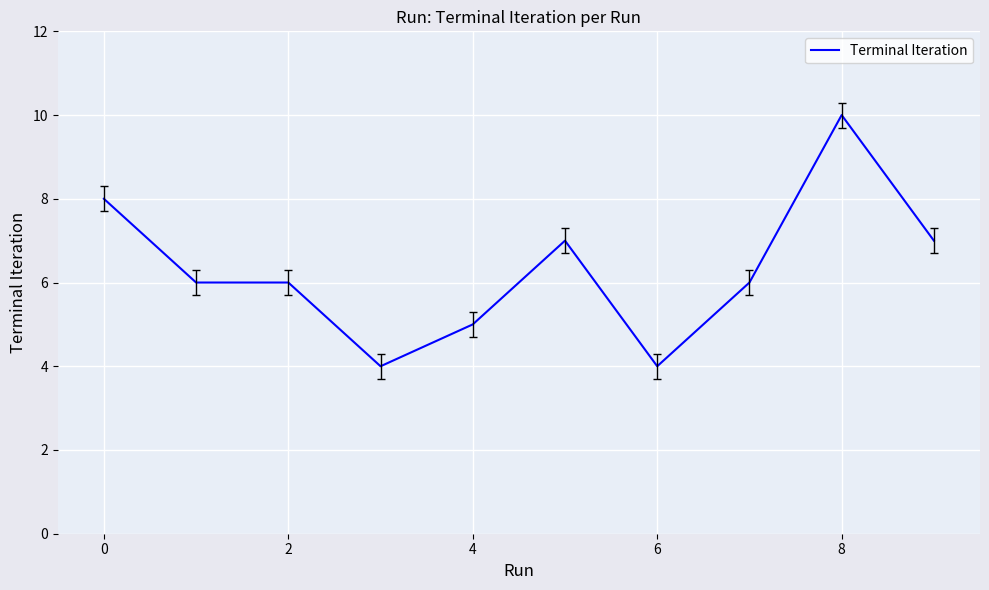

Count the values in the range 5 to 7.

6